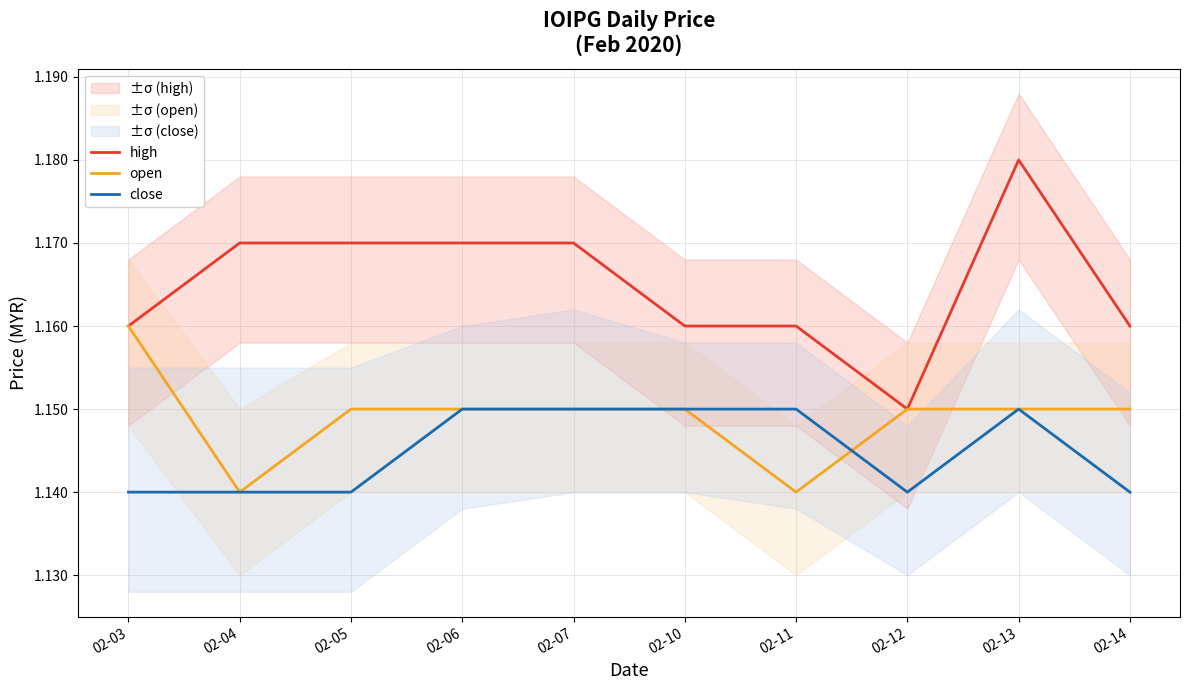

True or false: high has a value of 1.2 at 02-04.

True